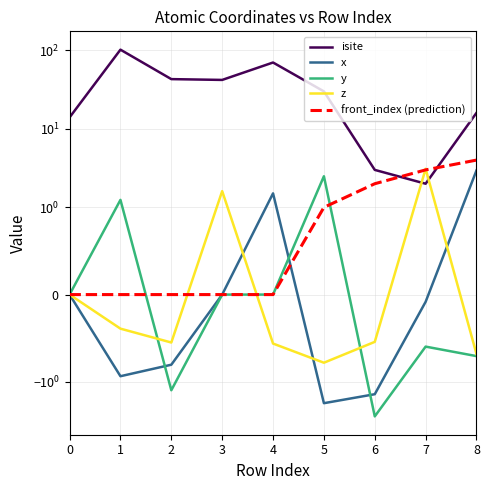

At which category is the sum across all series the highest?

1